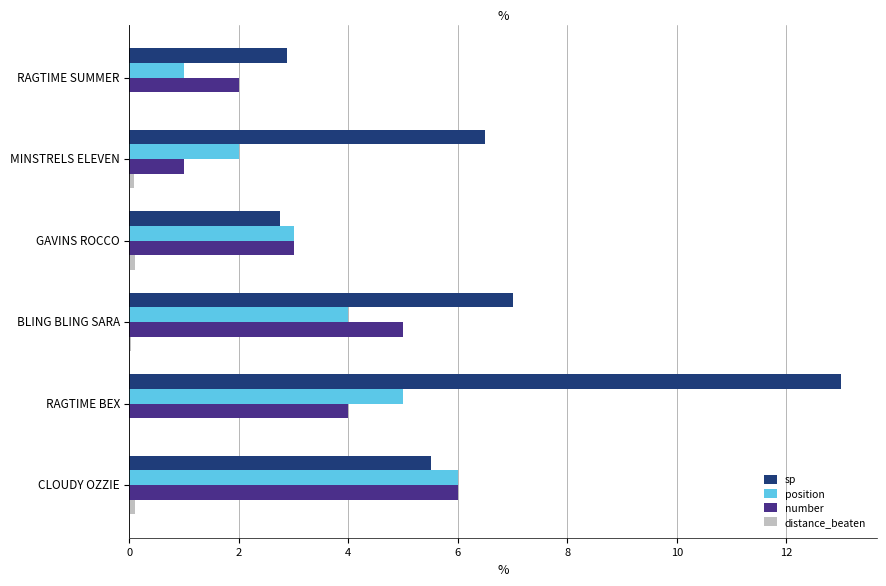

What is the sum of all position values?

21.0